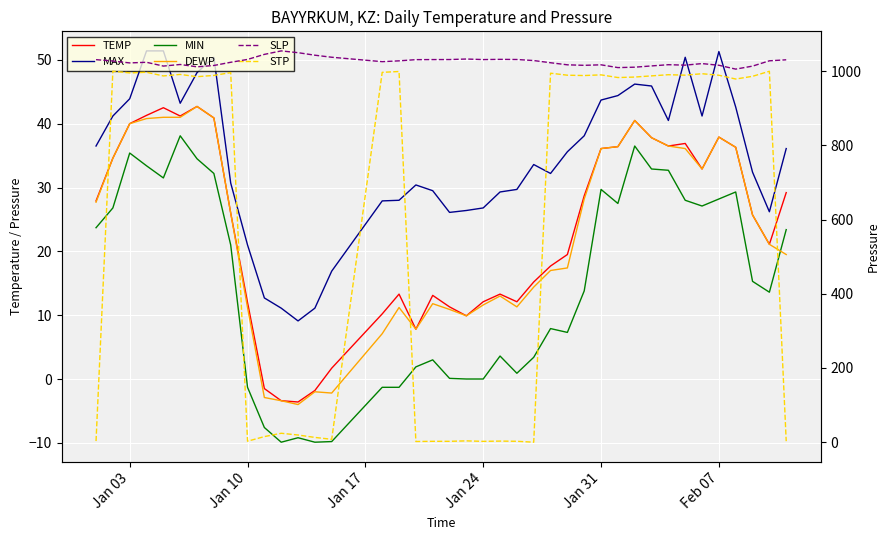

List the series in order of their peak value, lowest first.

MIN, TEMP, DEWP, MAX, STP, SLP